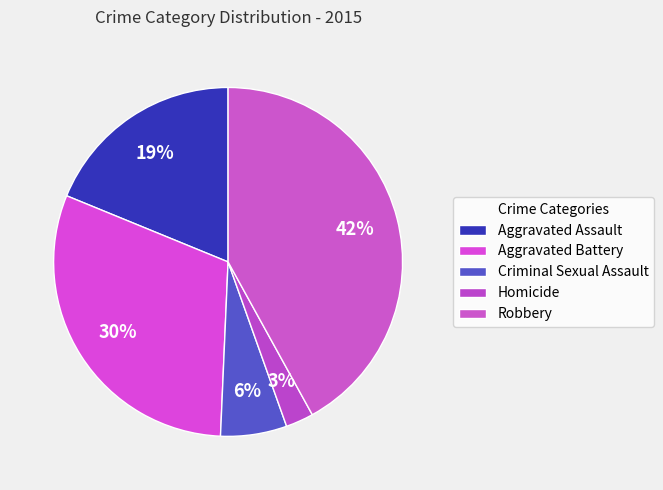

Does any single category account for the majority?

No